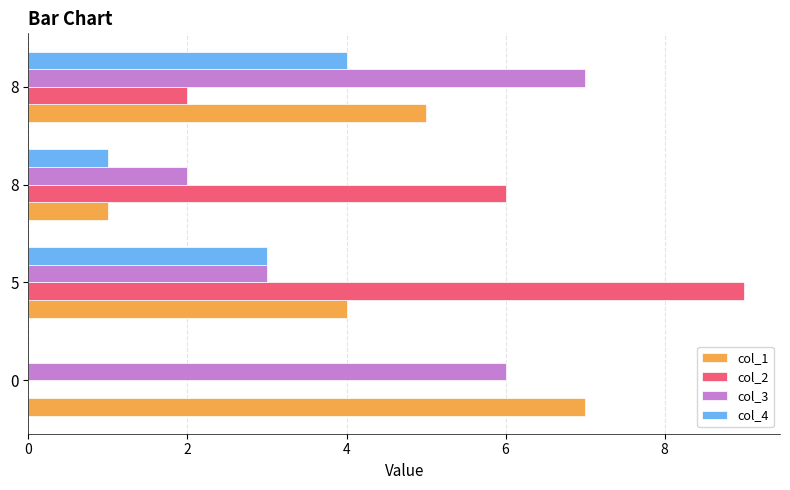

Count the col_4 values in the range 1 to 4.

3